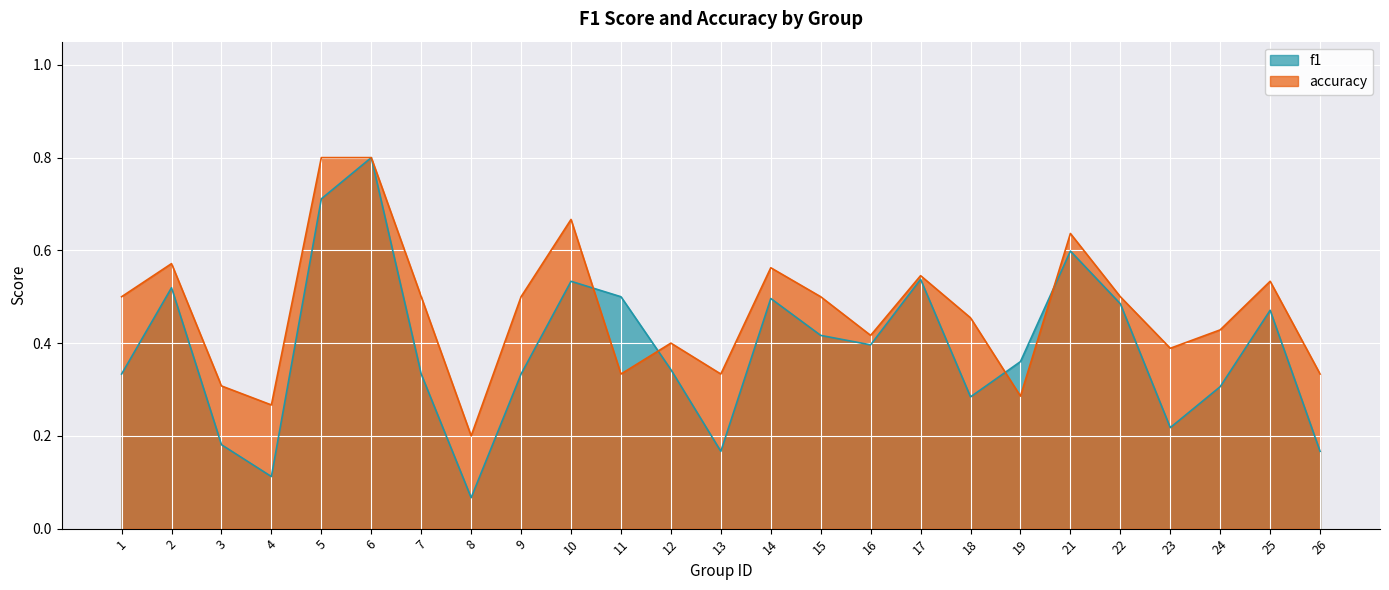

True or false: accuracy has more than 0 points higher than both neighbors.

True